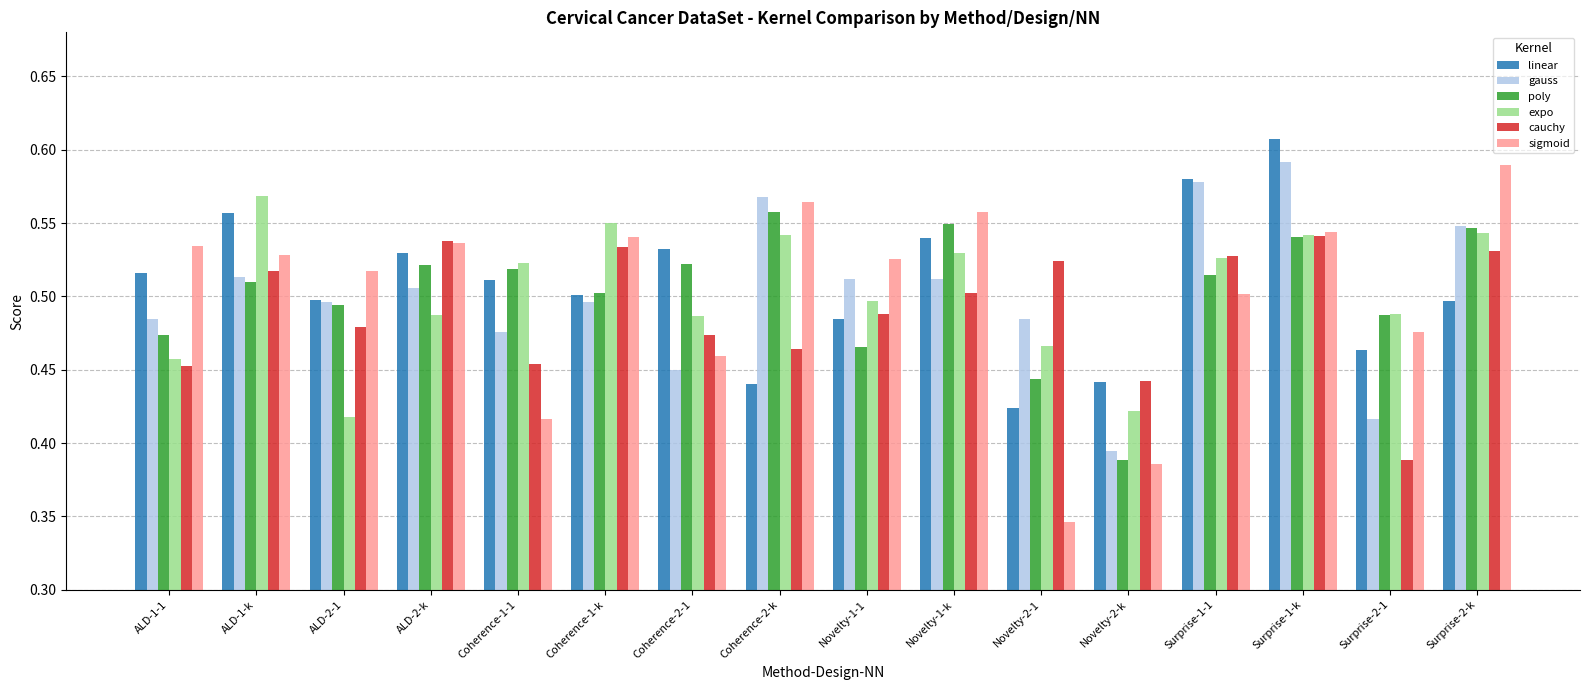

At how many categories does at least one series exceed 0?

16